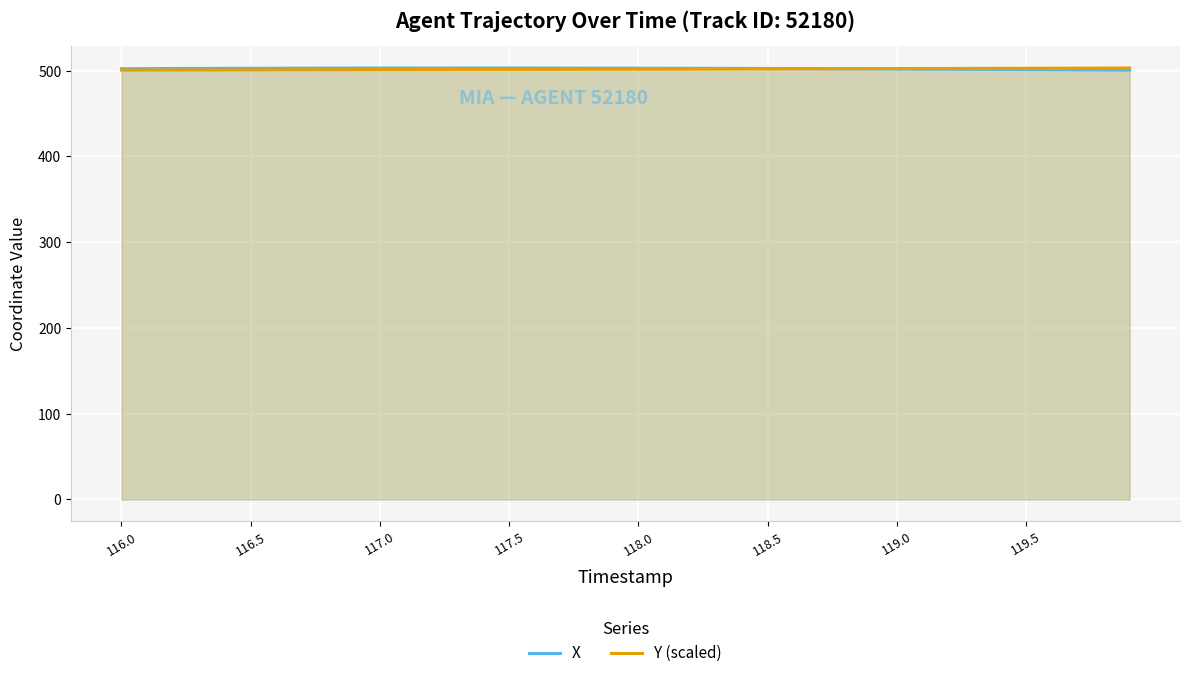

Is it true that X equals 795.5 at 117.0?

False